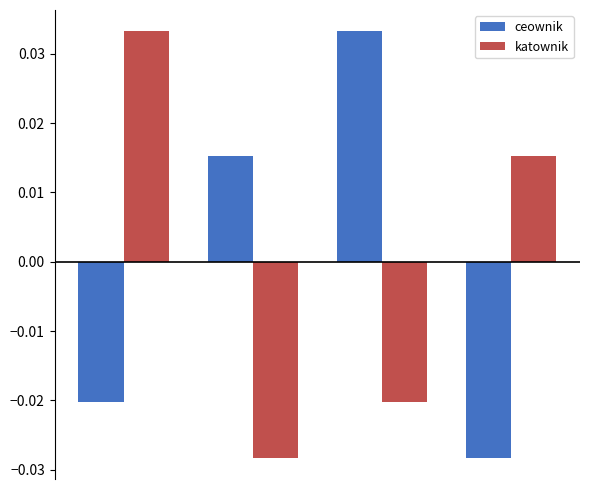

How many positive values does the katownik series have?

2